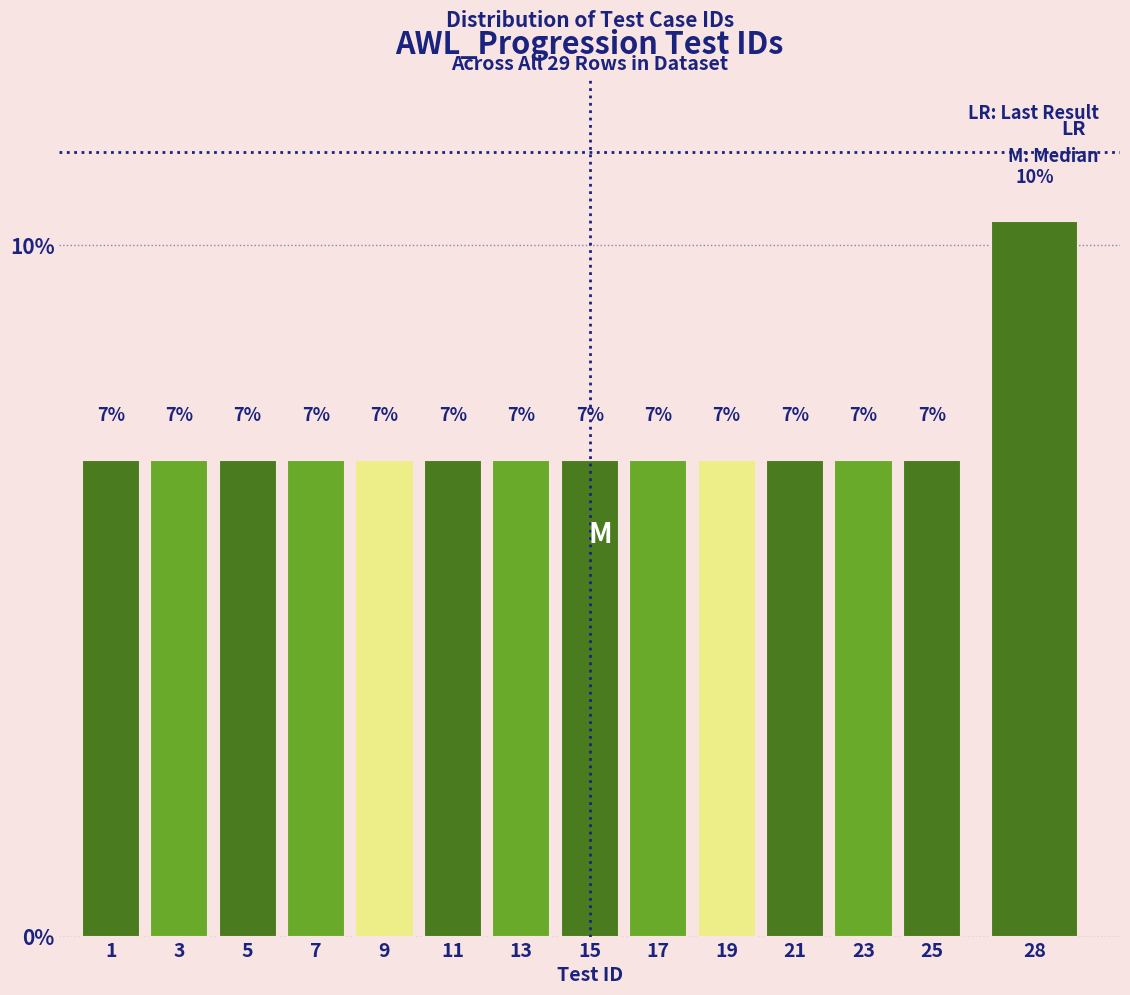

Does the chart contain any negative values?

No